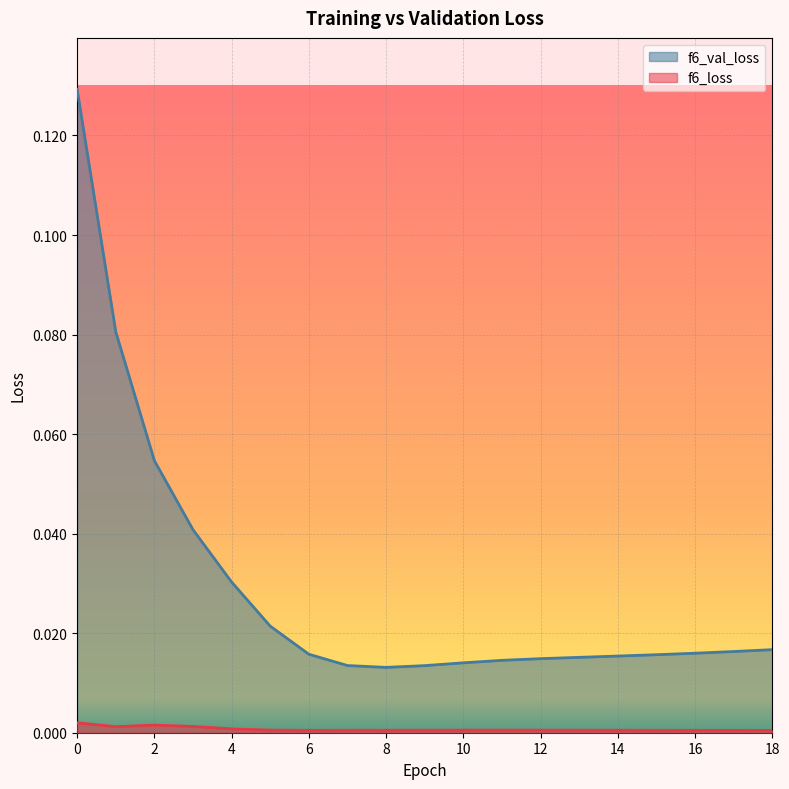

Which series has the widest spread of values?

f6_val_loss